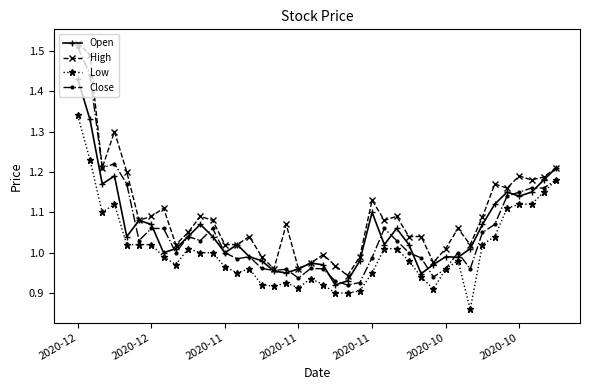

At how many categories does at least one series exceed 0?

40